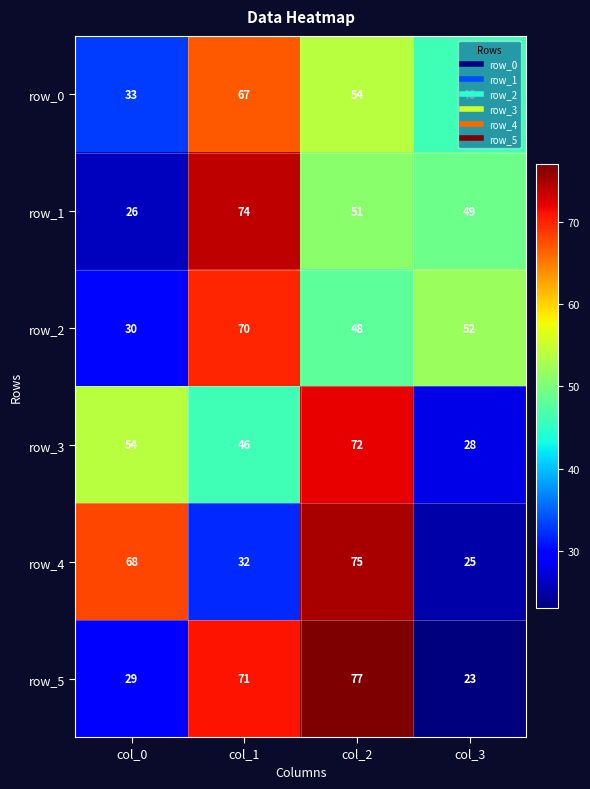

Reading left to right, what are all the values shown in this chart?

row_0: col_0=33	col_1=67	col_2=54	col_3=46
row_1: col_0=26	col_1=74	col_2=51	col_3=49
row_2: col_0=30	col_1=70	col_2=48	col_3=52
row_3: col_0=54	col_1=46	col_2=72	col_3=28
row_4: col_0=68	col_1=32	col_2=75	col_3=25
row_5: col_0=29	col_1=71	col_2=77	col_3=23